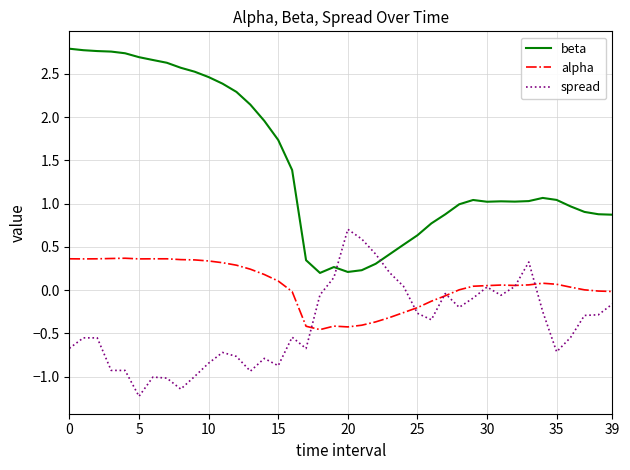

How many lines are shown in the chart?

3